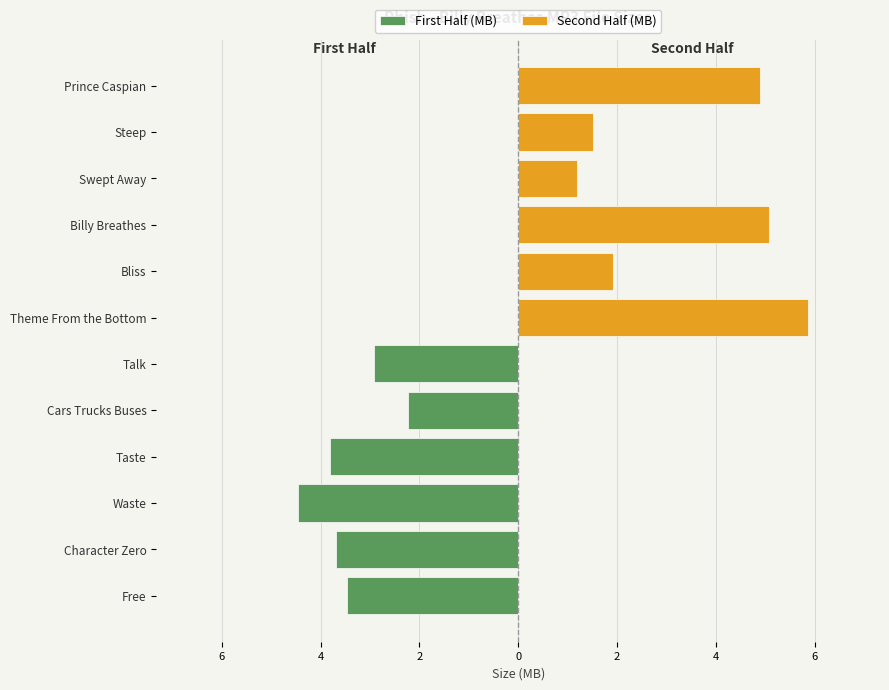

What is the smallest value displayed?

-4.5